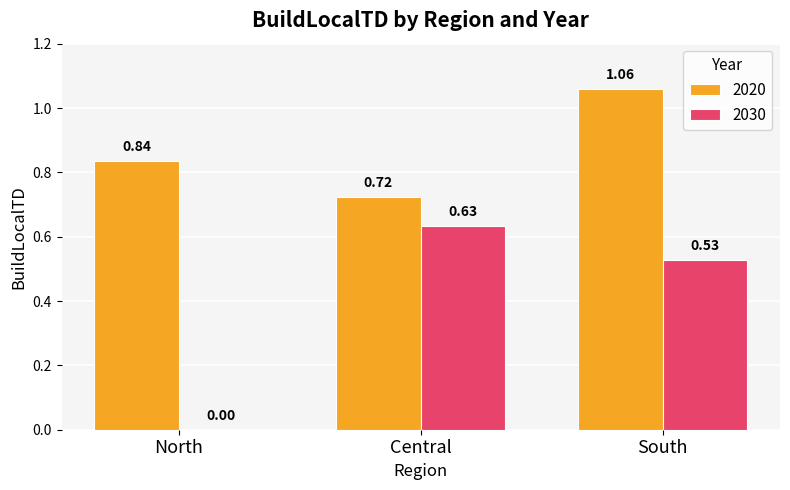

Which category has the highest value in the 2030 series?

Central